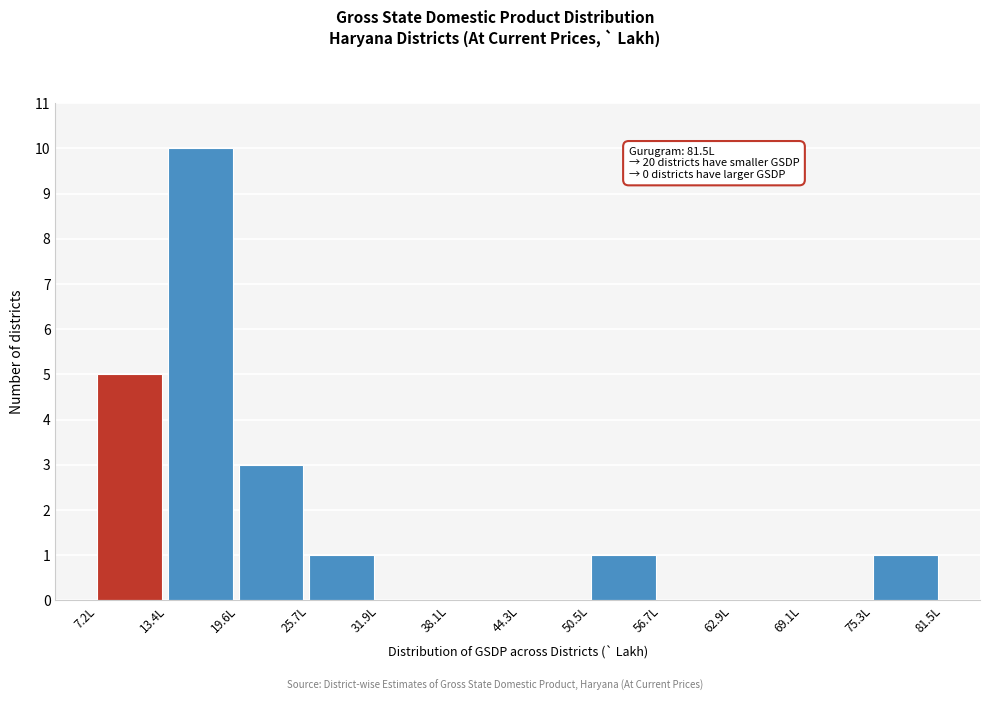

Reading left to right, what are all the values shown in this chart?

7.2L=5	13.4L=10	19.6L=3	25.7L=1	31.9L=0	38.1L=0	44.3L=0	50.5L=1	56.7L=0	62.9L=0	69.1L=0	75.3L=1